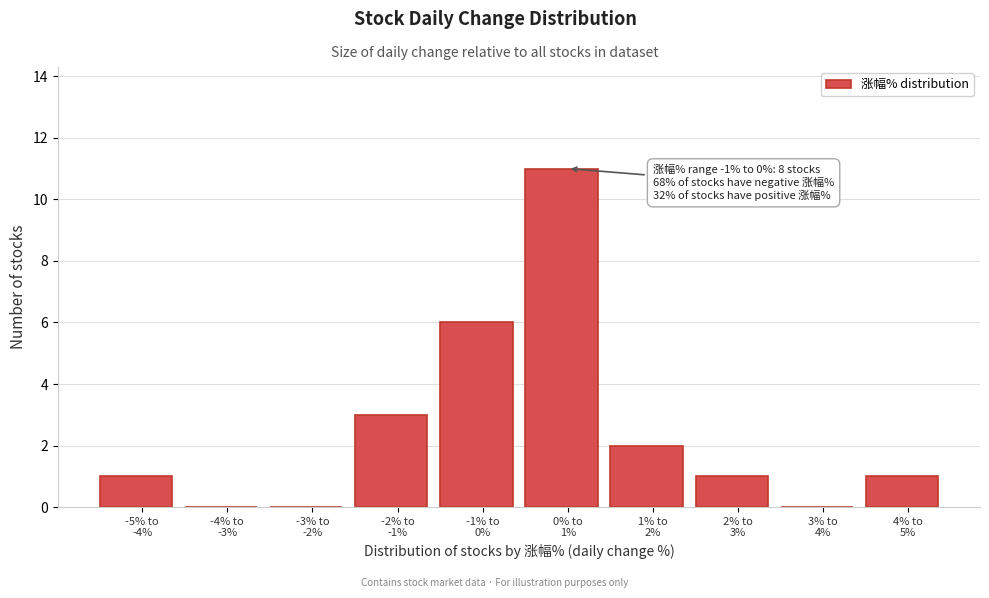

What is the greatest value displayed?

11